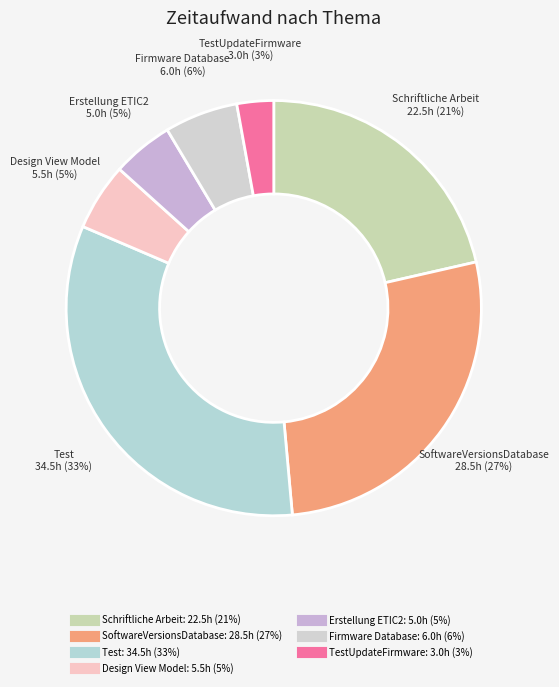

Which category has the biggest portion of the pie?

Test